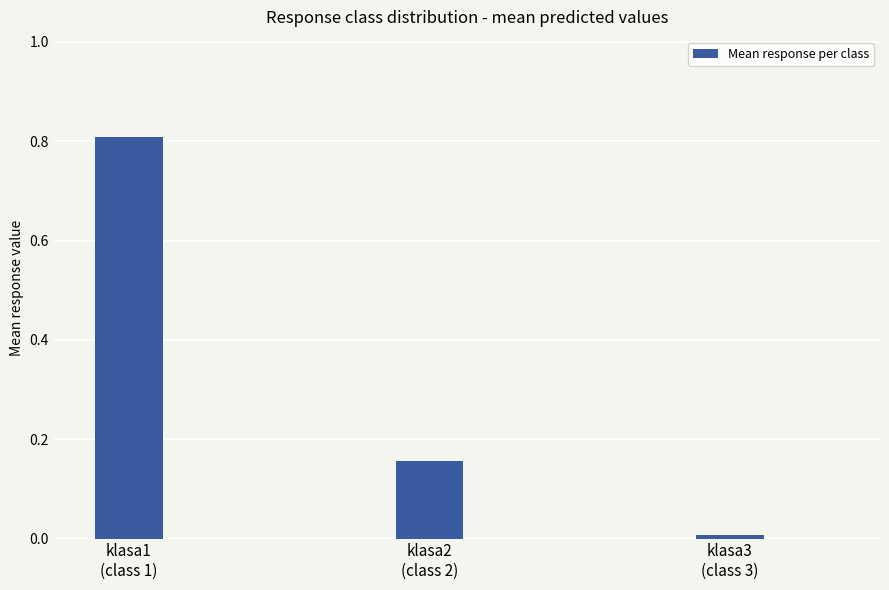

What is the sum of all values?

1.0